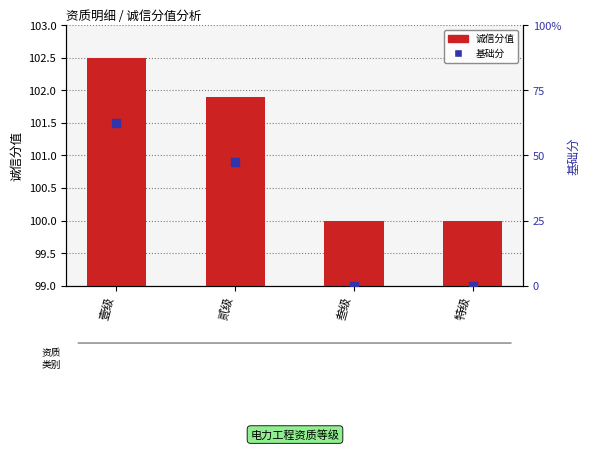

At which category is the sum across all series the highest?

壹级